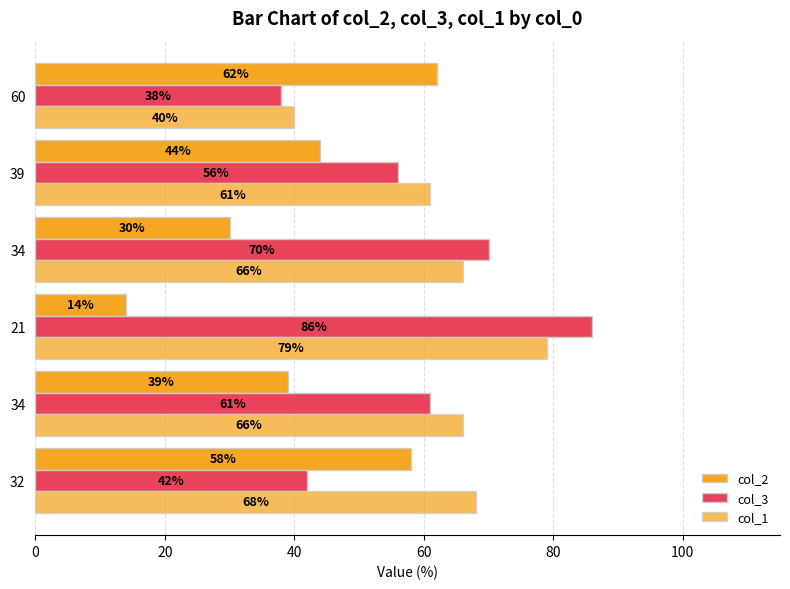

What is the sum of all col_3 values?

353